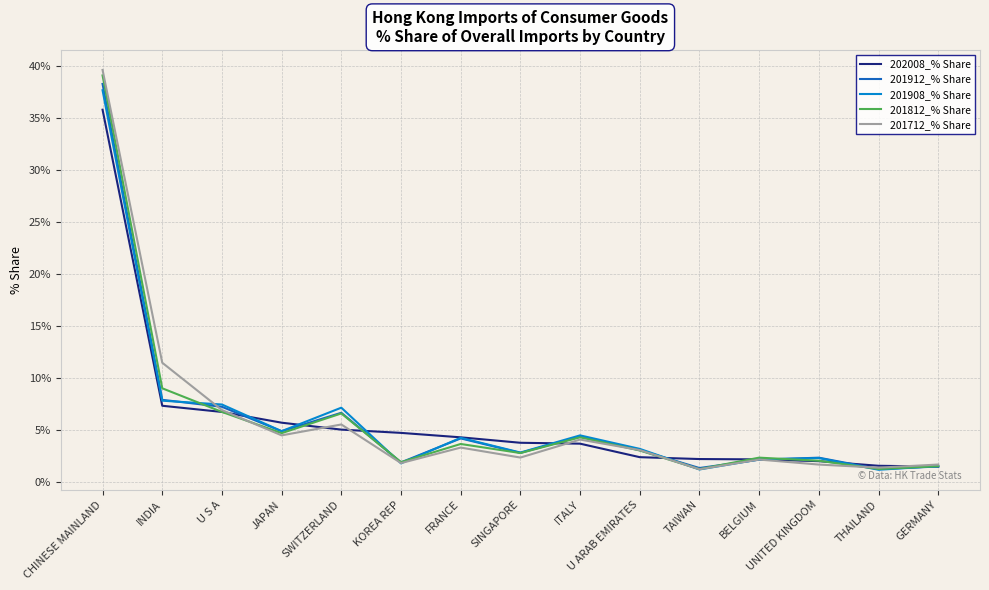

Is the value of 202008_% Share at U S A greater than the value of 201912_% Share at BELGIUM?

Yes